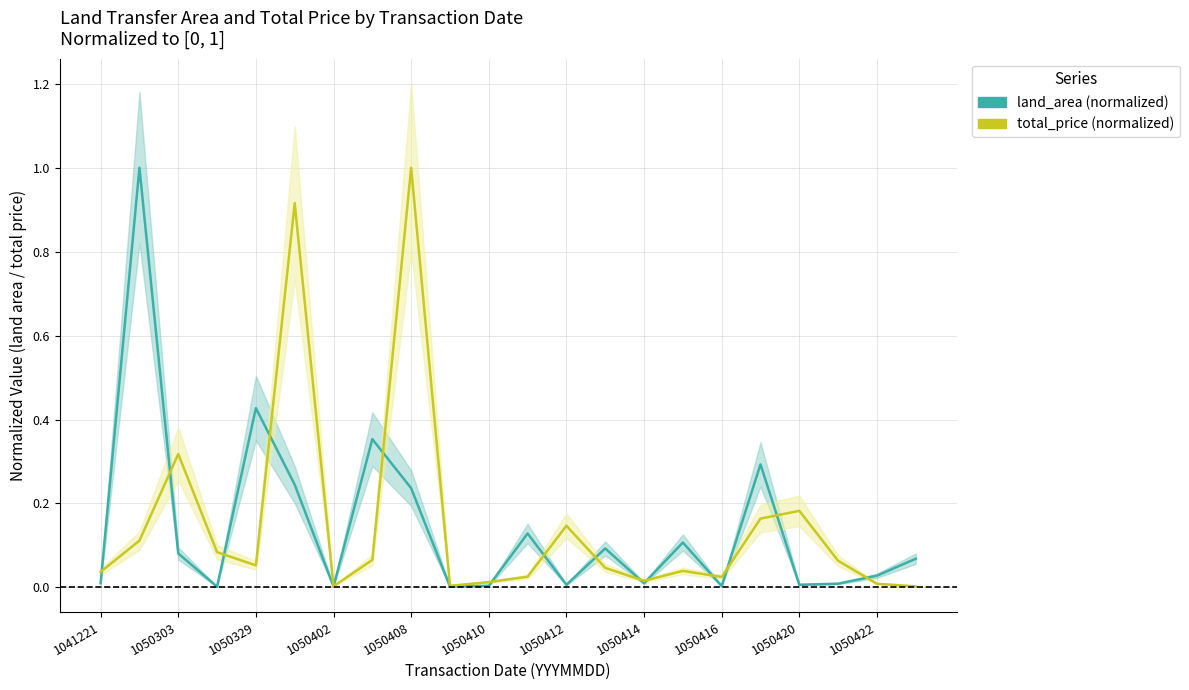

What is the value of the land_area (normalized) point at the 16th from the left?

0.1